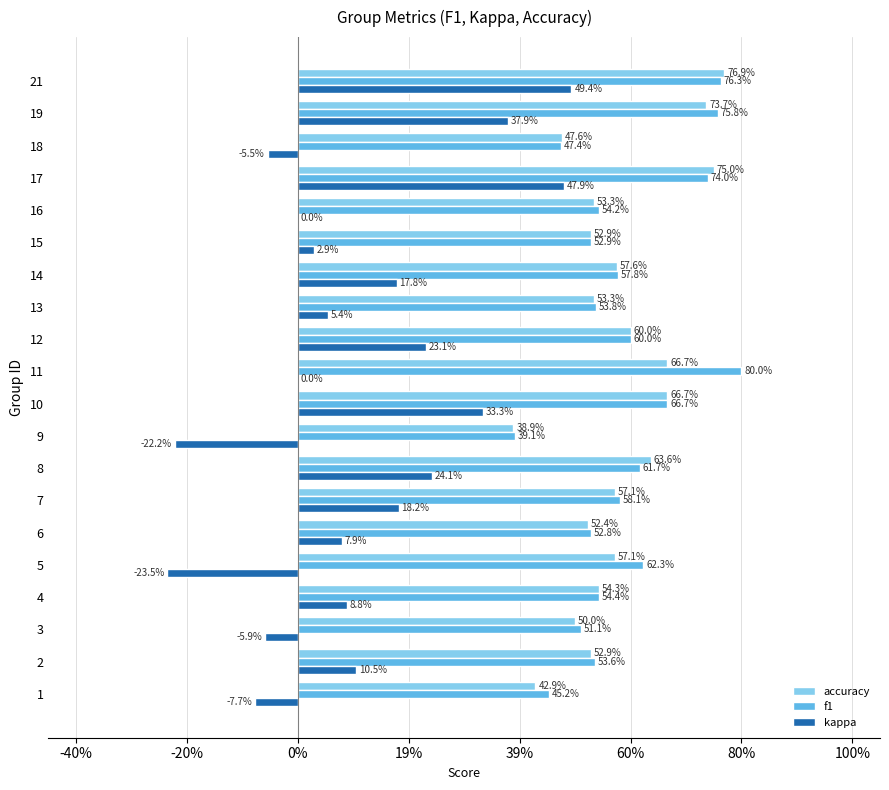

How many values in kappa are below zero?

5